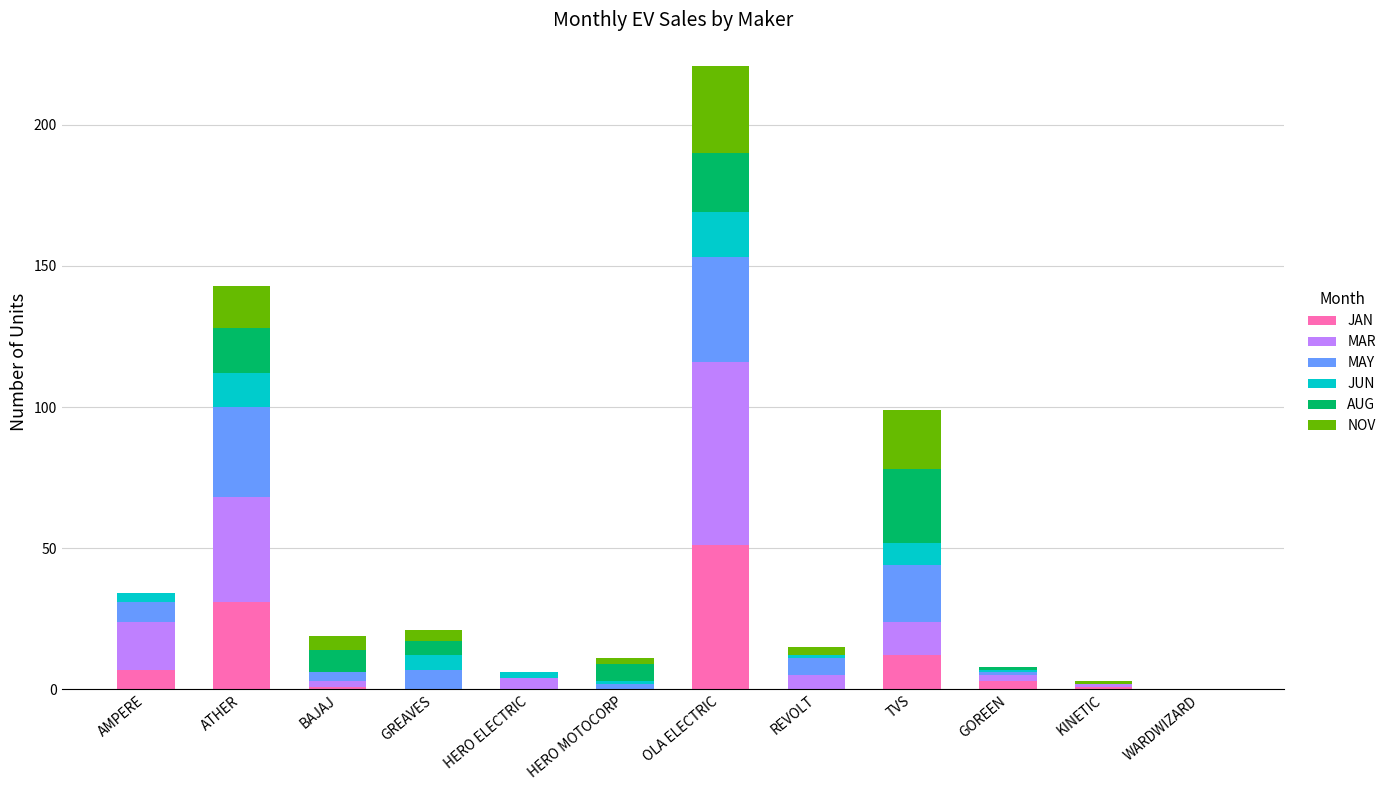

At which label does JAN reach its peak?

OLA ELECTRIC